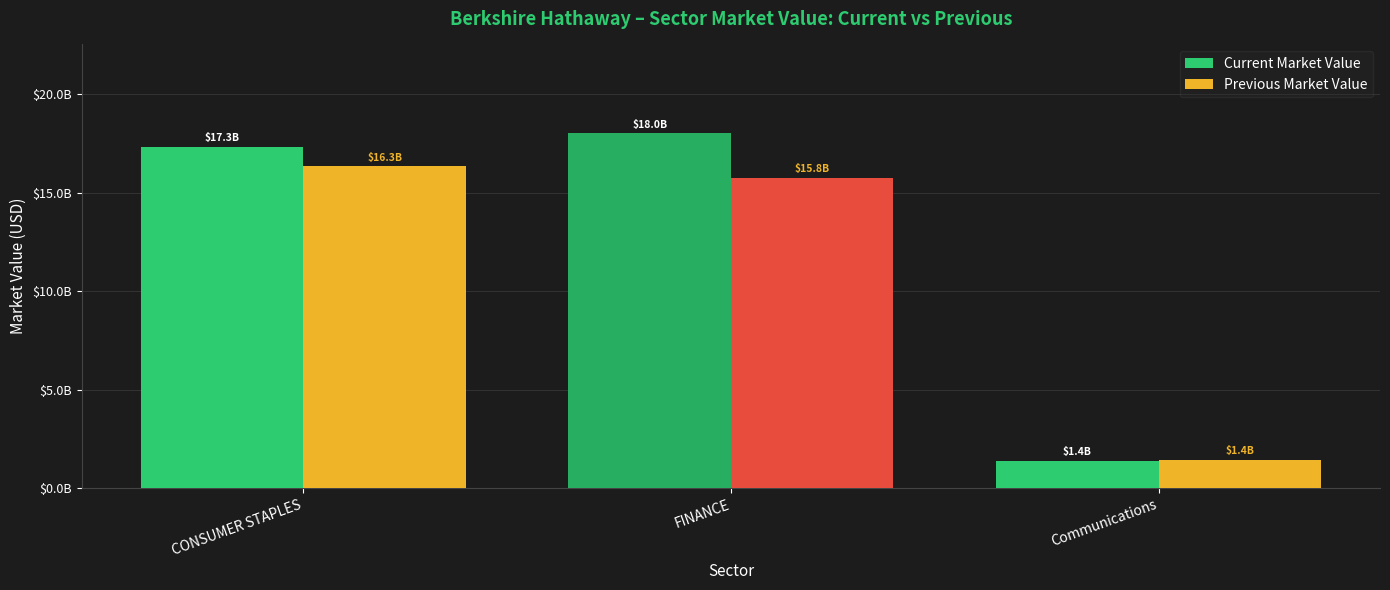

Rank the series by their average value, from lowest to highest.

Previous Market Value, Current Market Value